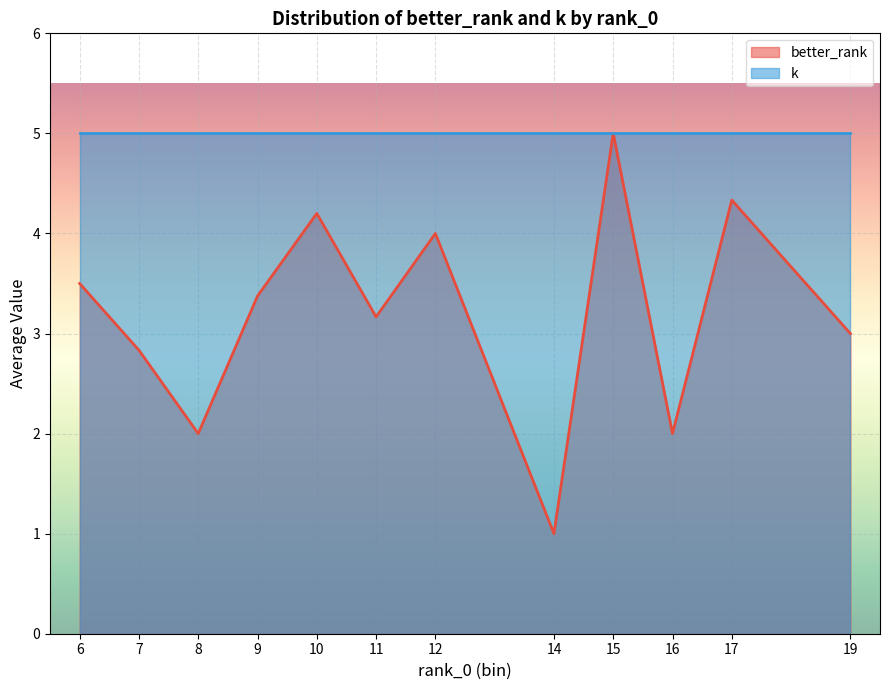

At how many categories does at least one series exceed 1?

12